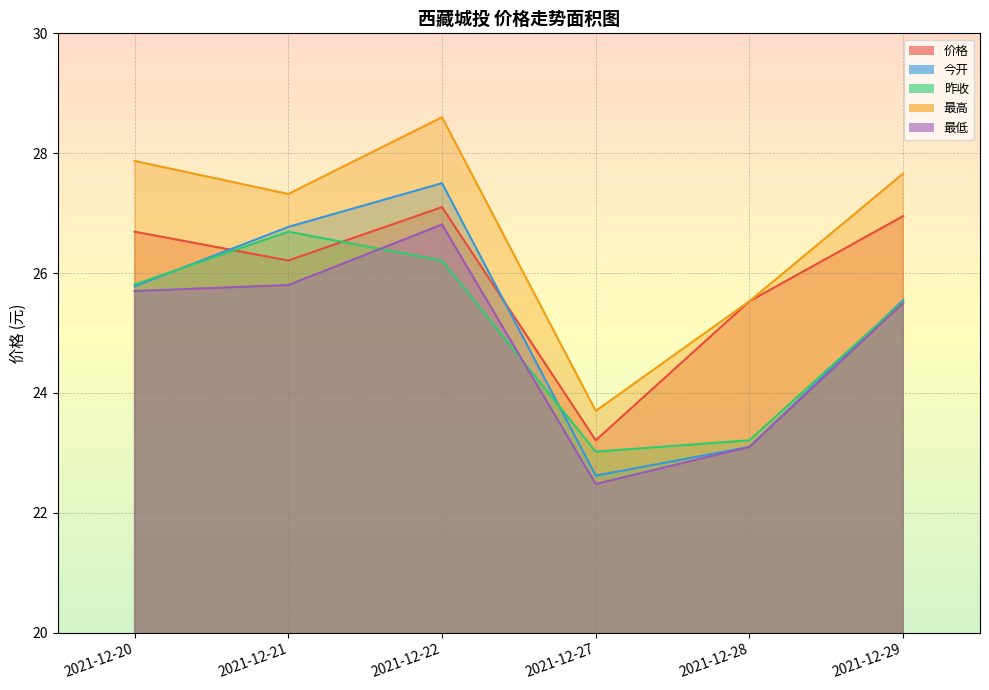

What is the value of the 价格 point at the 3rd from the left?

27.1